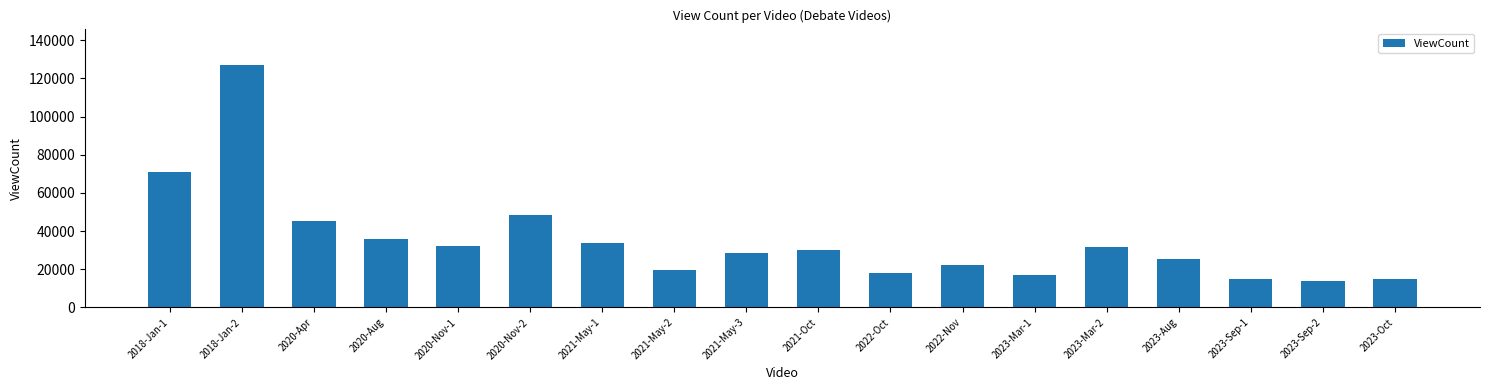

What is the change in value from 2022-Oct to 2022-Nov?

+4603